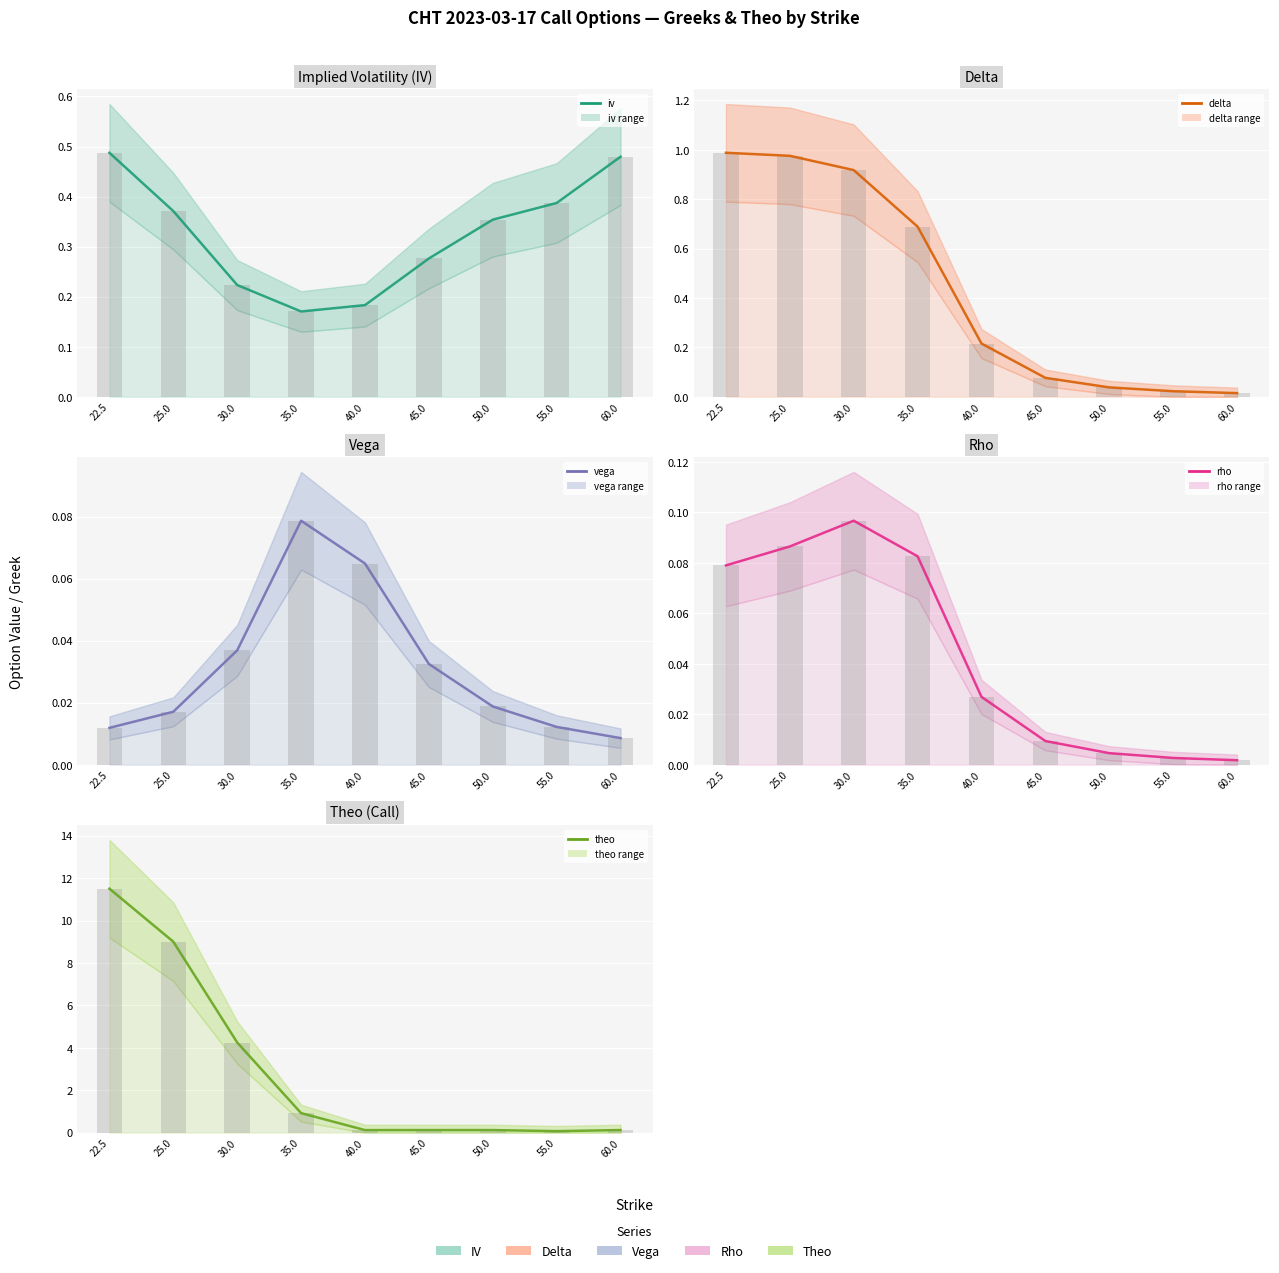

Rank the series by their maximum value, from lowest to highest.

vega, rho, iv, delta, theo